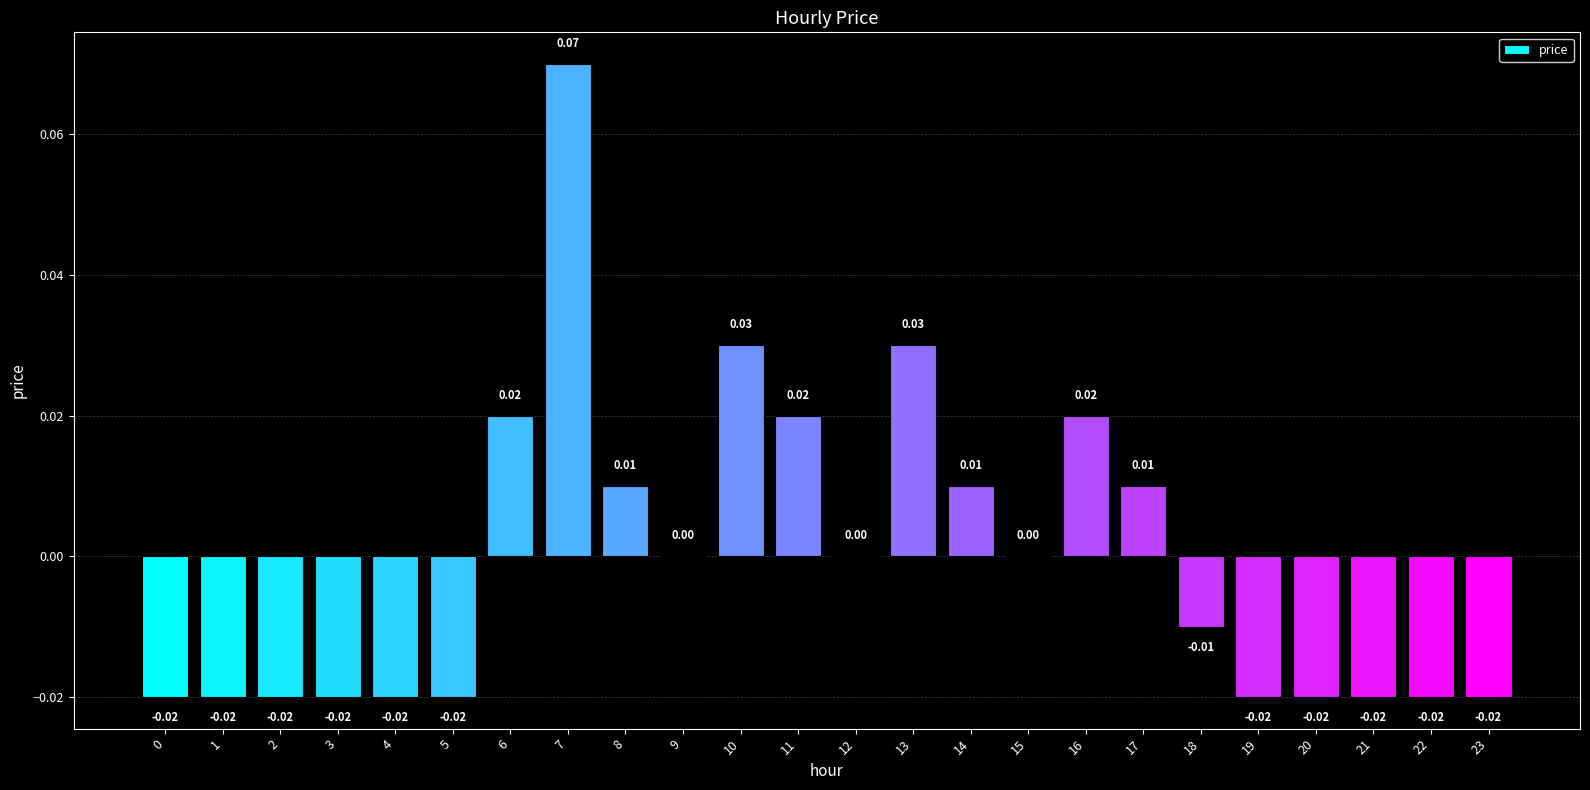

Rank the categories by value from highest to lowest.

7, 10, 13, 6, 11, 16, 8, 14, 17, 9, 12, 15, 18, 0, 1, 2, 3, 4, 5, 19, 20, 21, 22, 23